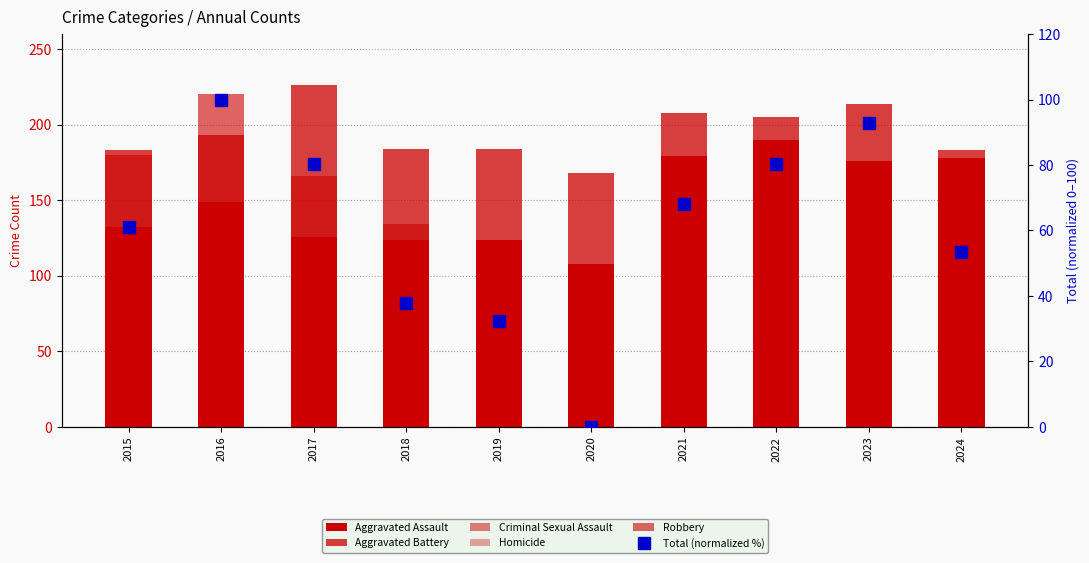

What is the difference between the Aggravated Battery values at 2015 and 2017?

43.0